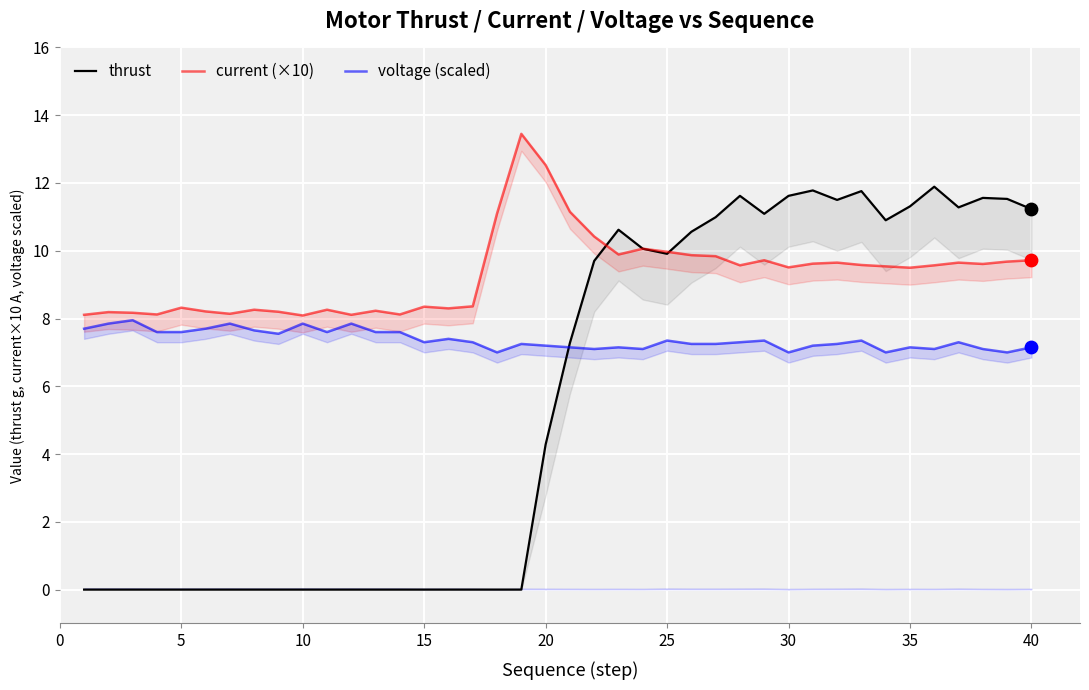

Is the value of voltage (scaled) at 25 greater than the value of current (×10) at 20?

No